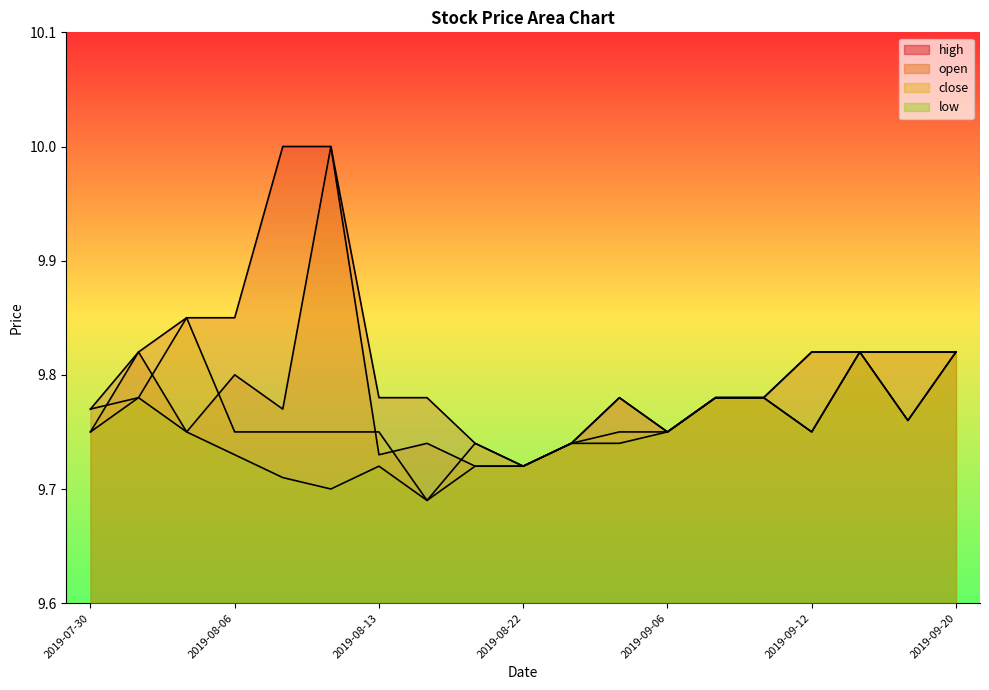

In high, how many points are higher than both neighbors (excluding endpoints)?

1